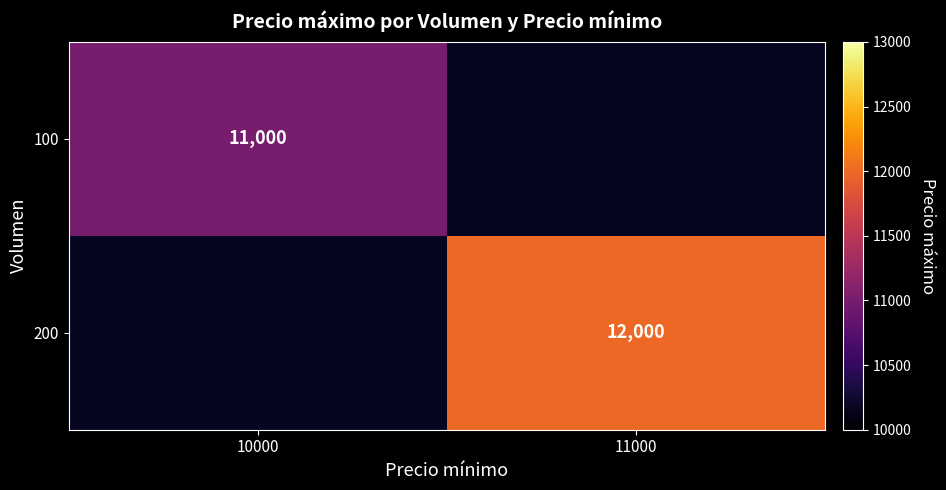

What is the smallest value displayed?

11000.0